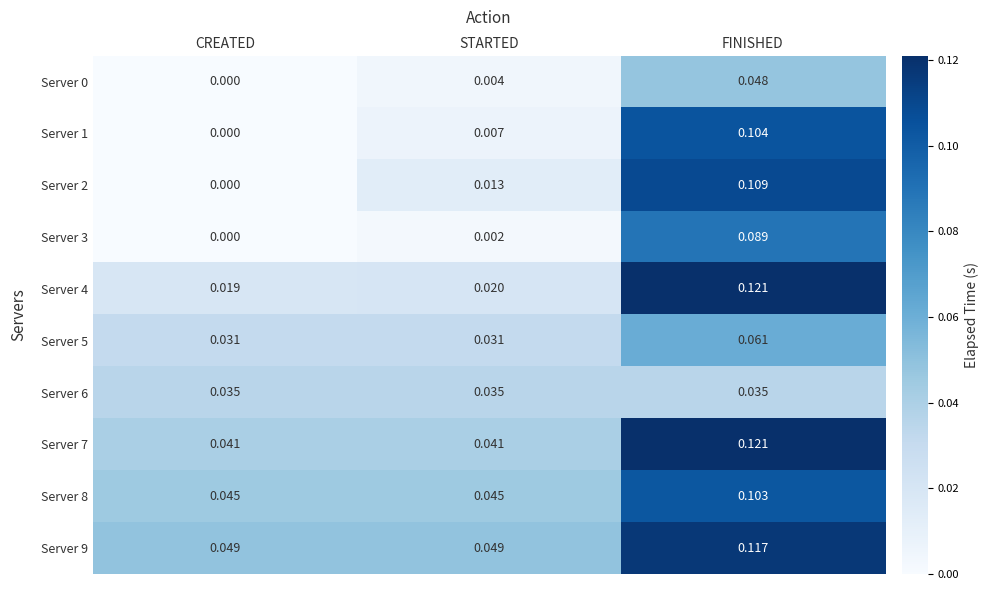

Is the value of Server 0 at CREATED greater than the value of Server 7 at CREATED?

No